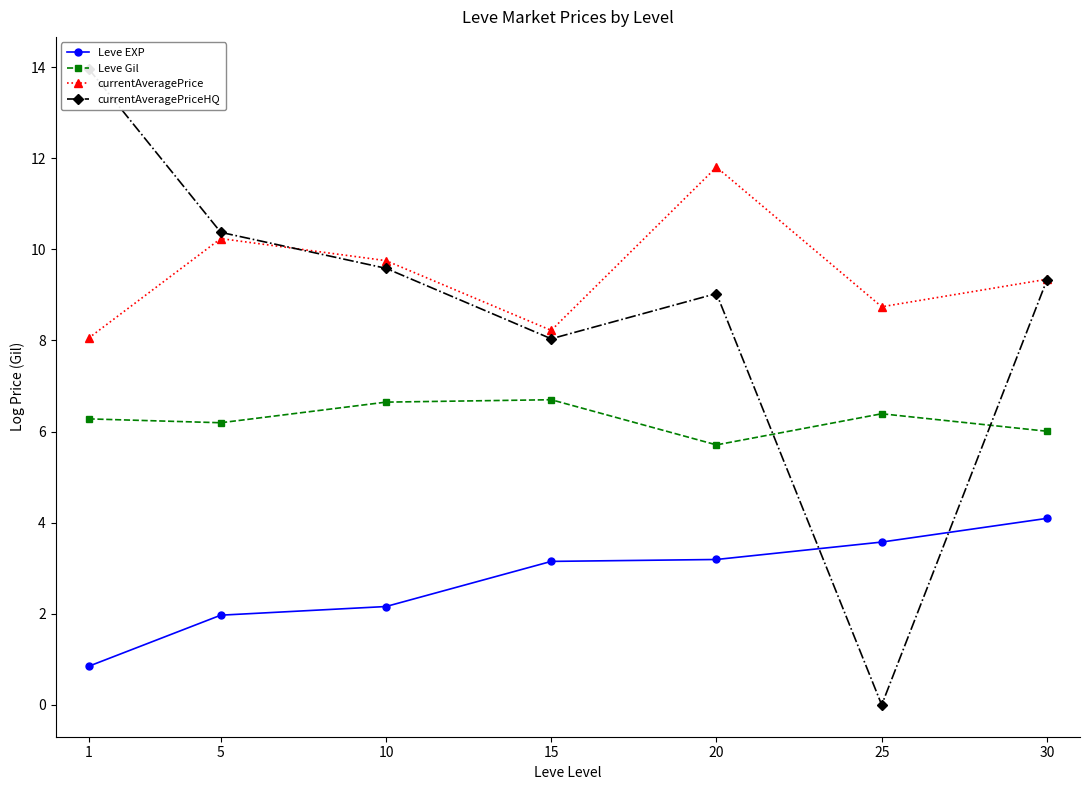

What is the difference between the second highest and minimum values in the currentAveragePriceHQ series?

10.4